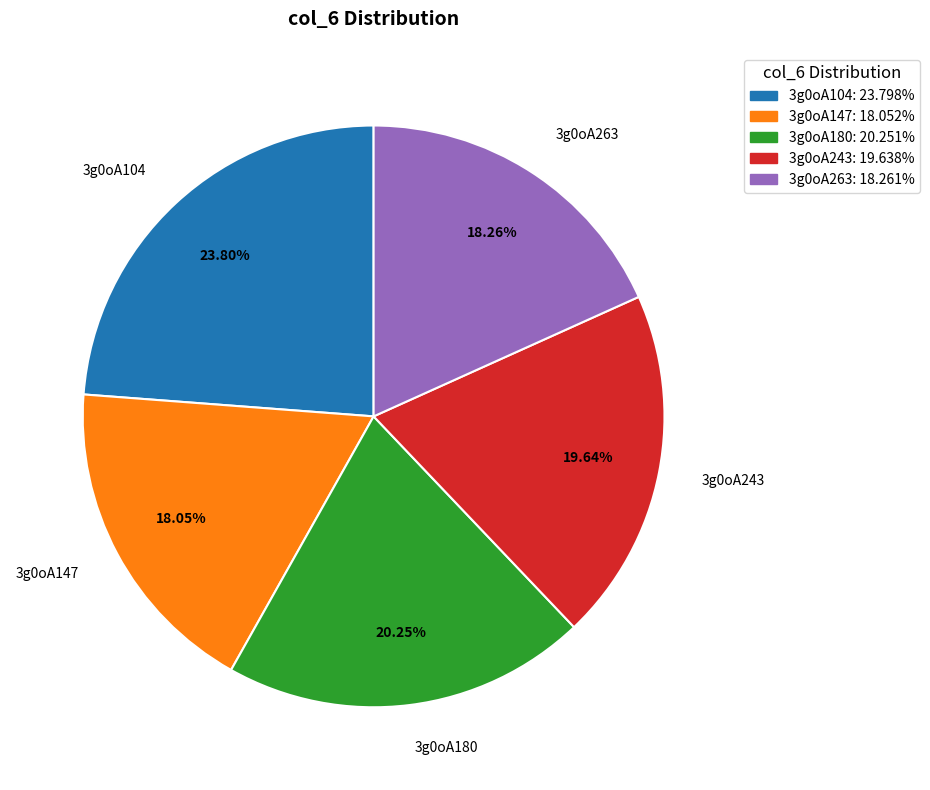

To the nearest percent, what is the combined percentage of 3g0oA243 and 3g0oA263?

38%